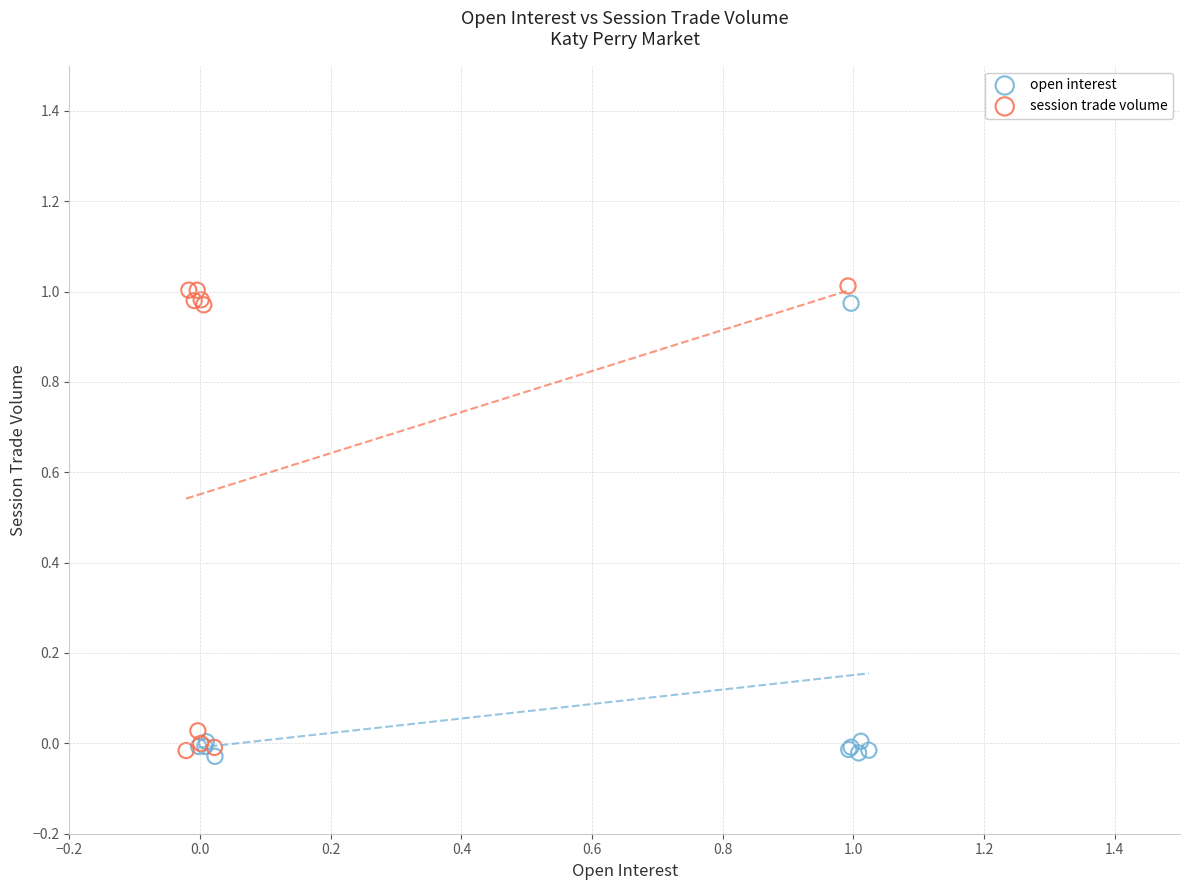

Which series has the largest Y range (max minus min)?

session trade volume